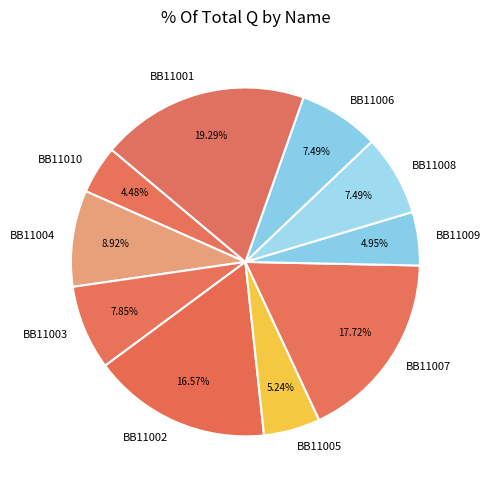

What is the largest slice in the pie chart?

BB11001